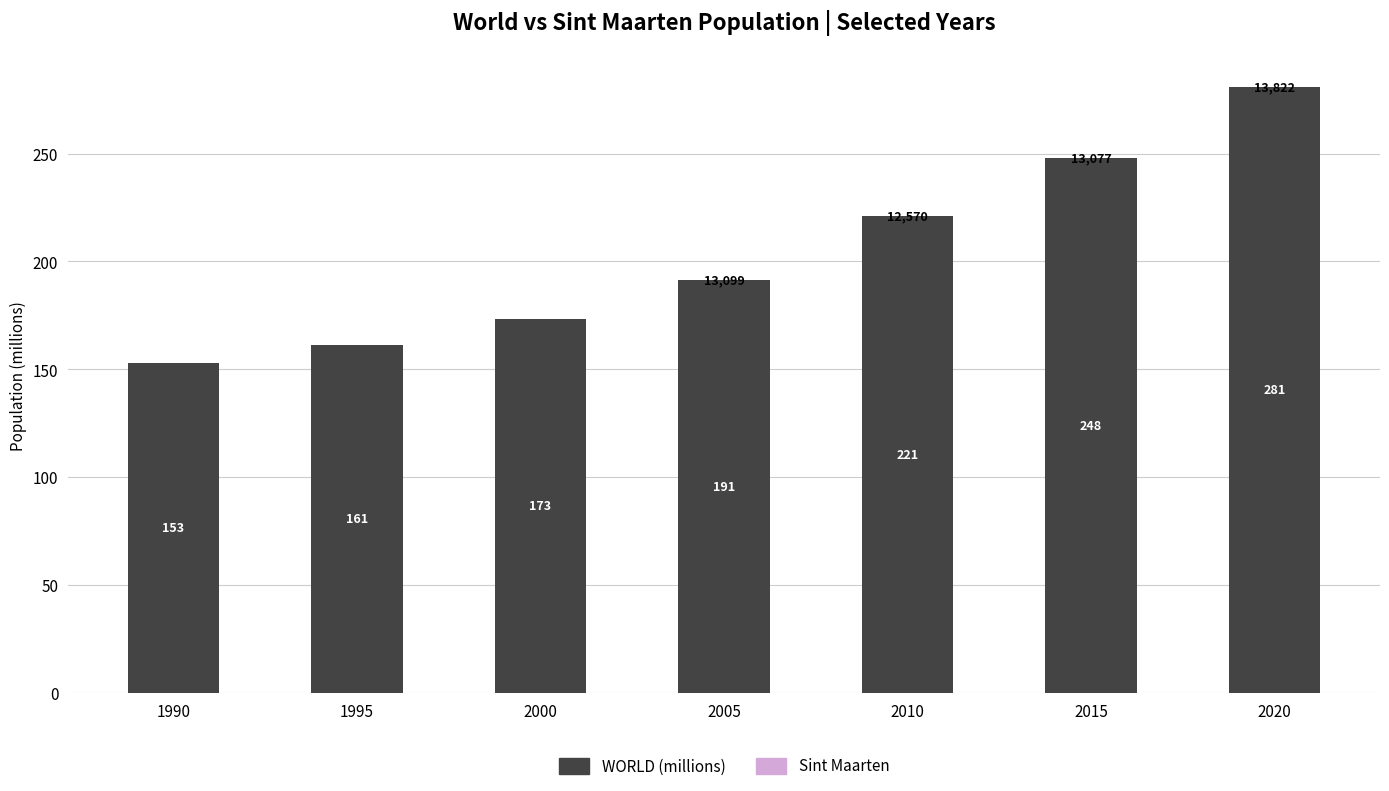

At which category is the sum across all series the highest?

2020